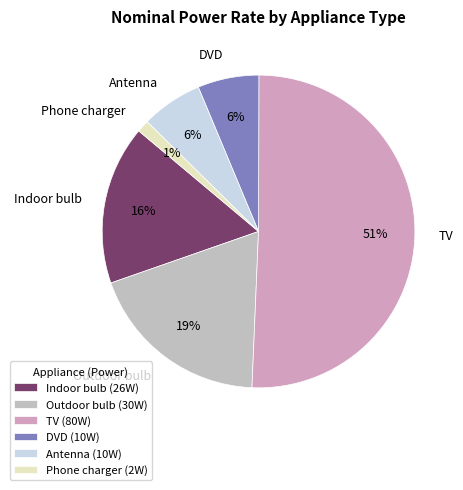

Do Phone charger and DVD together represent more than half of the pie?

No